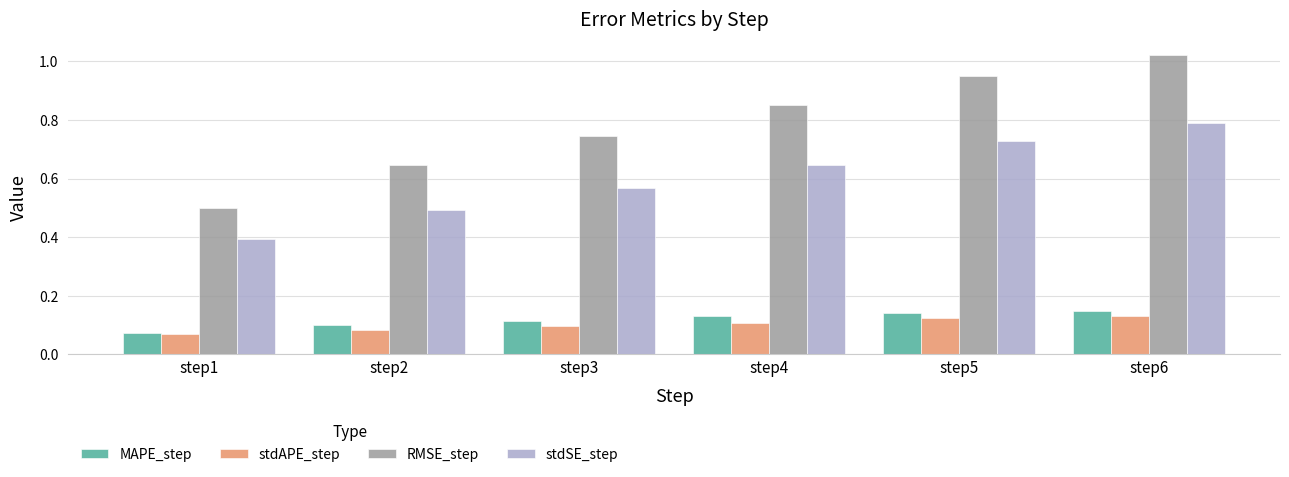

Which series has the largest total across all categories?

RMSE_step